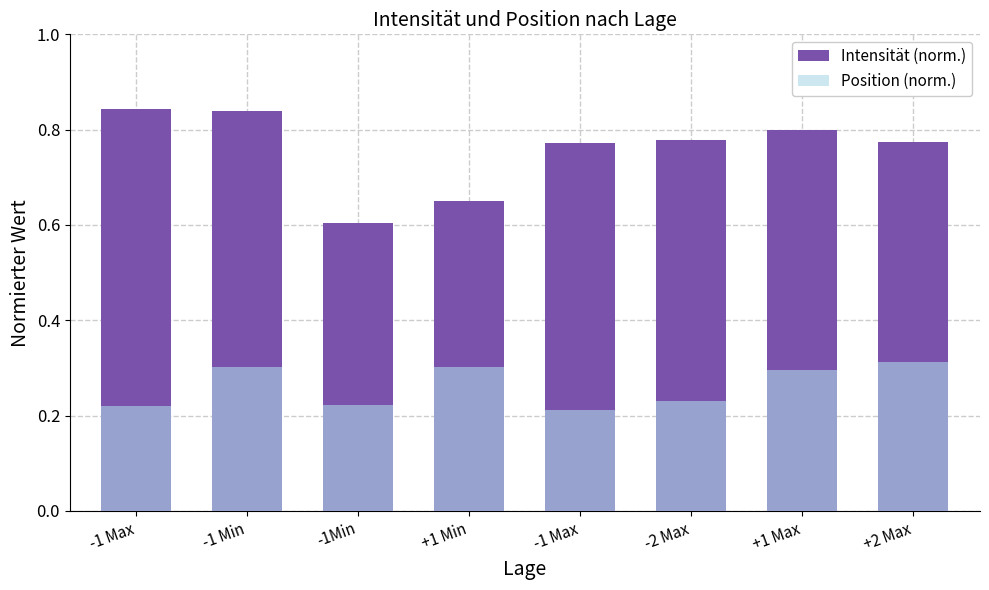

At which label does Intensität (norm.) reach its peak?

-1 Max